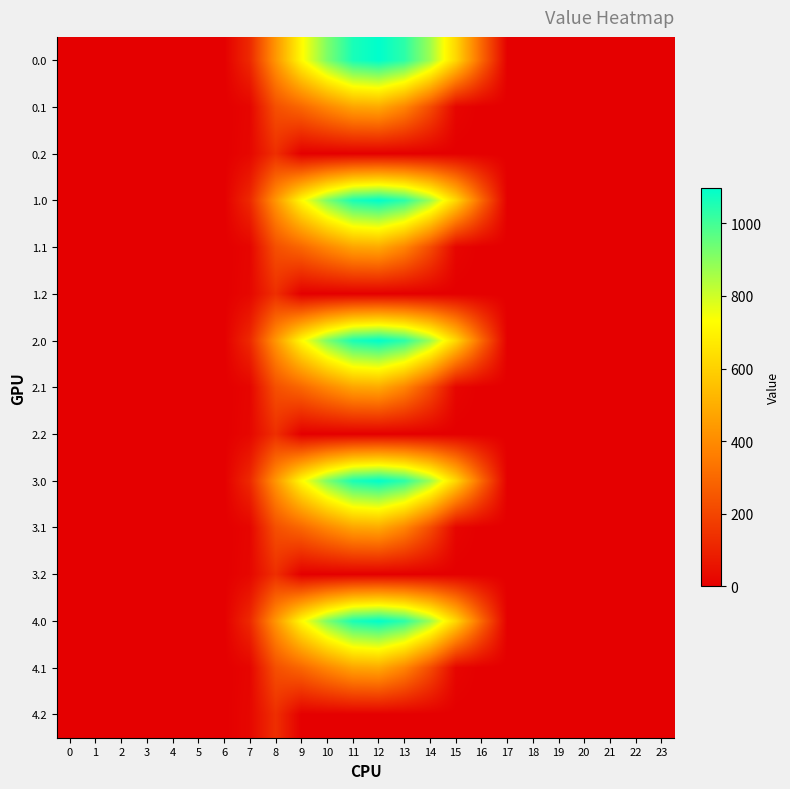

What is the maximum value shown in the chart?

1096.7